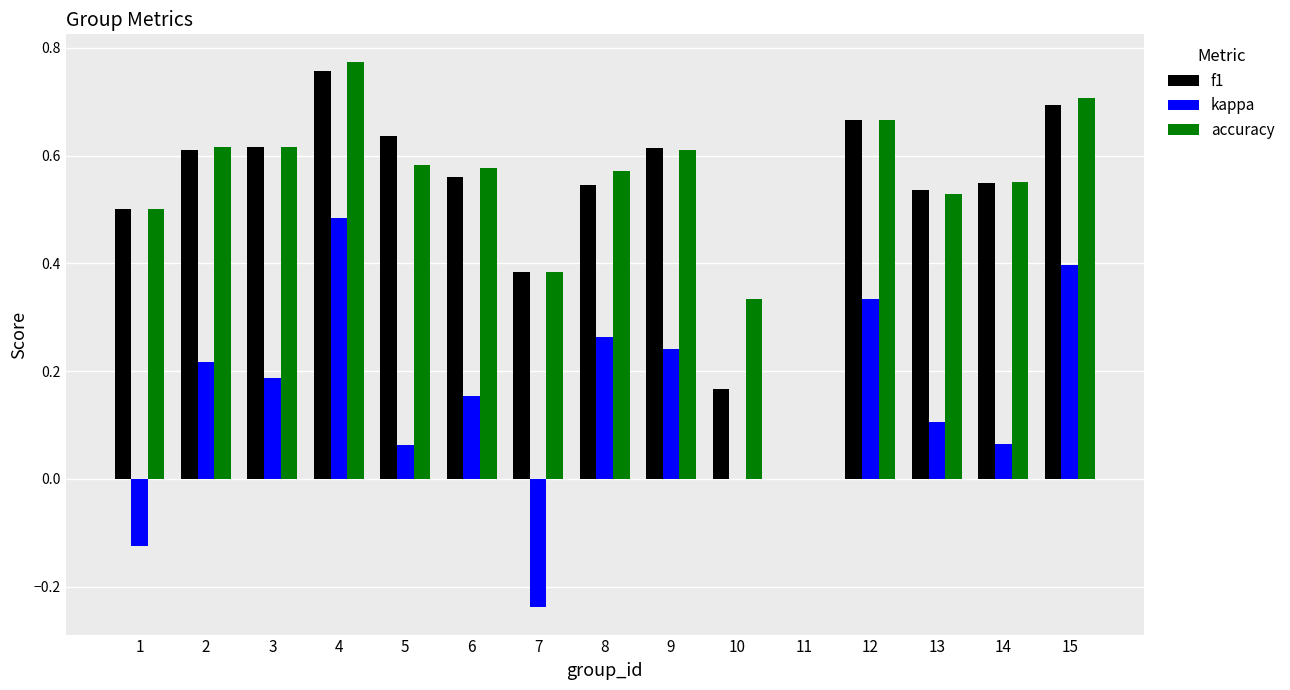

Count the number of categories in the chart.

15